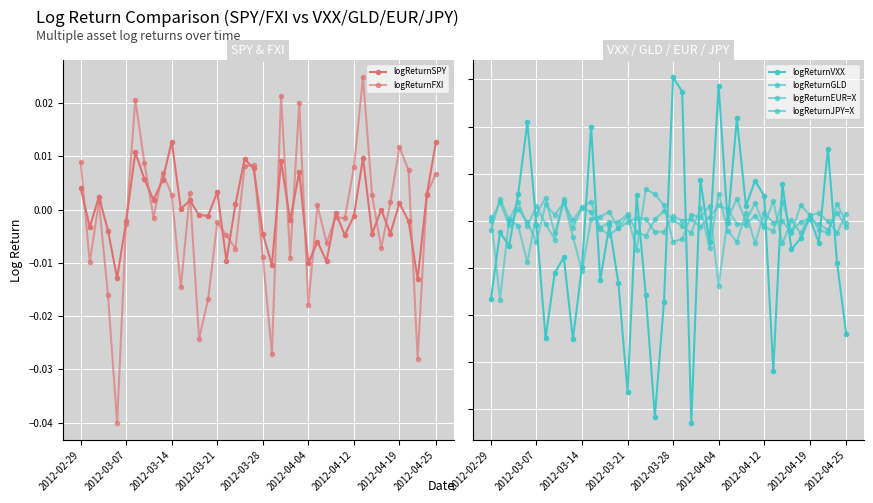

Is it true that logReturnVXX equals 0.0 at 16?

True